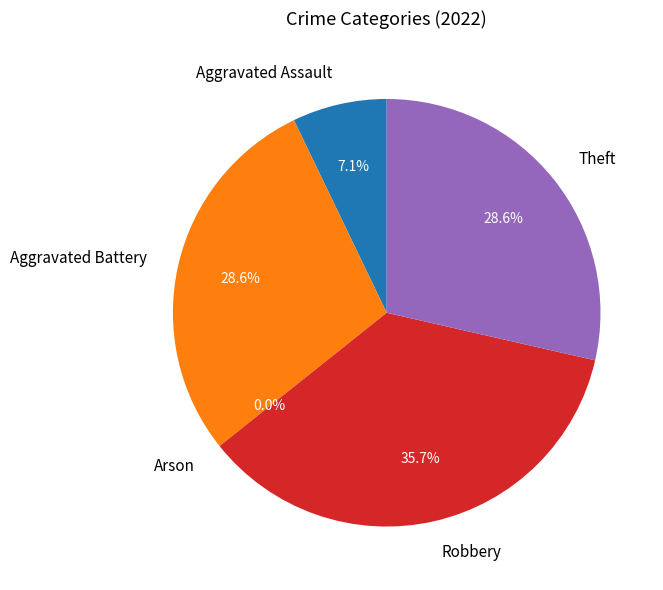

To the nearest percent, what is the combined percentage of Theft and Aggravated Assault?

36%